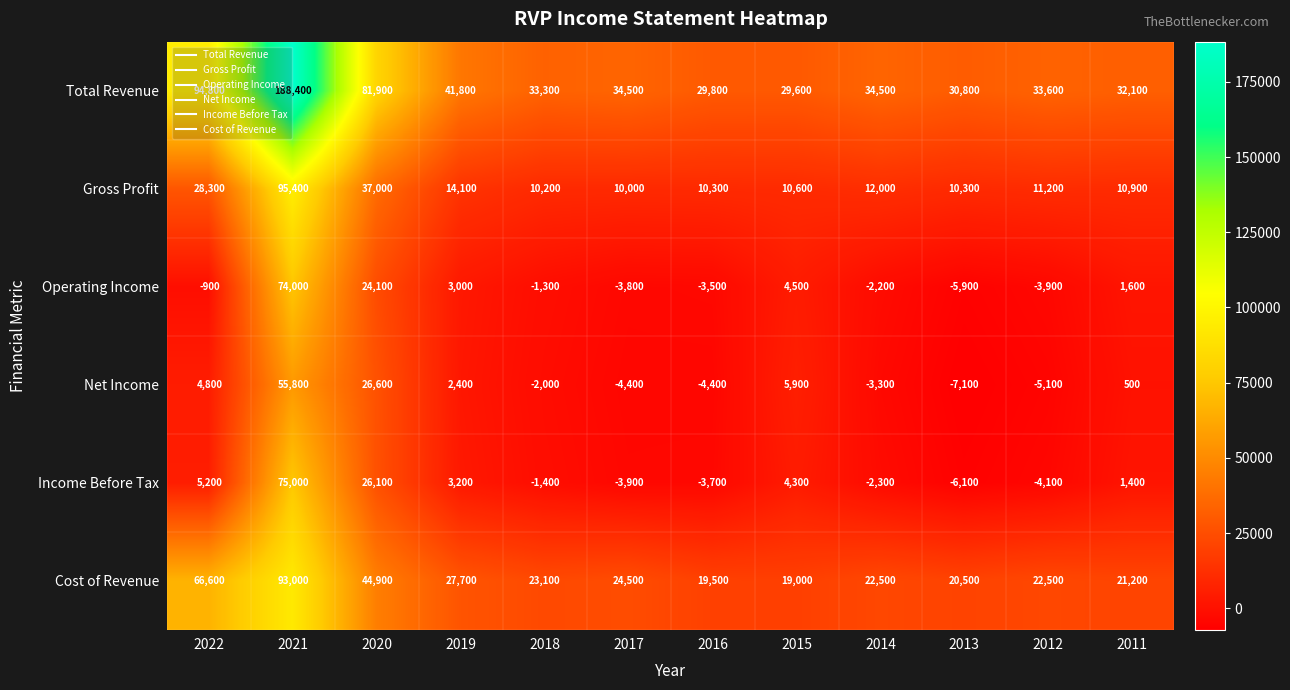

Which series has the largest total across all categories?

Total Revenue